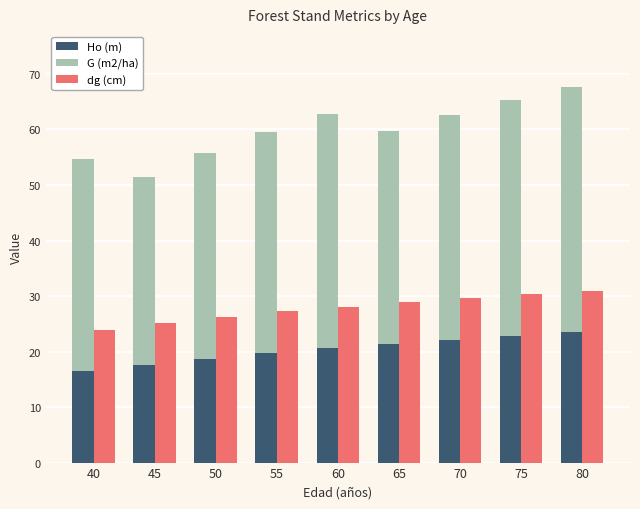

What is the minimum value shown in the chart?

16.4